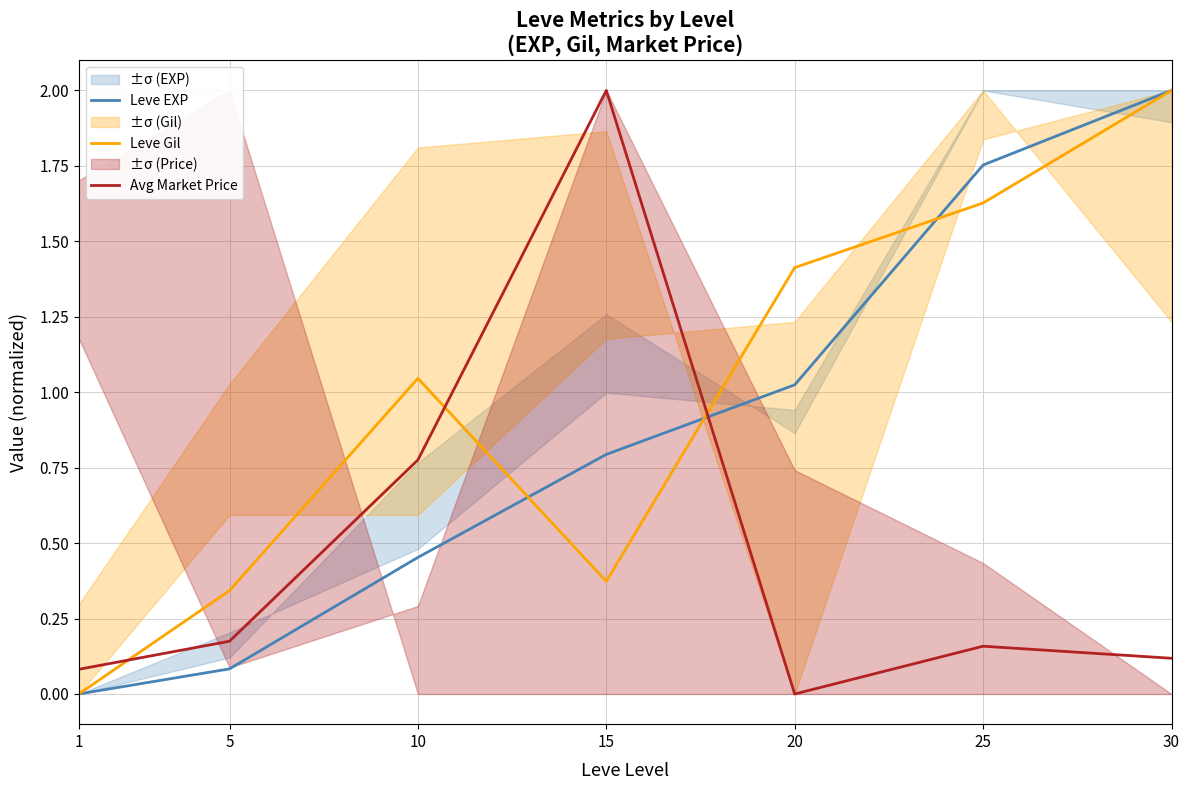

At how many categories does at least one series exceed 0?

7